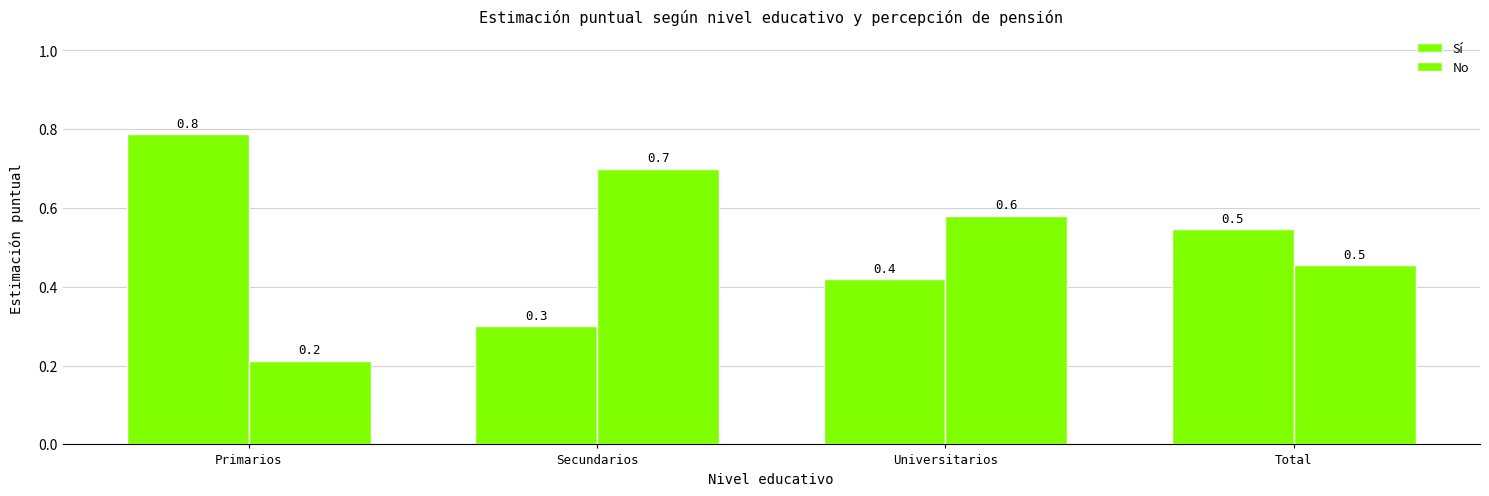

Count the number of categories in the chart.

4